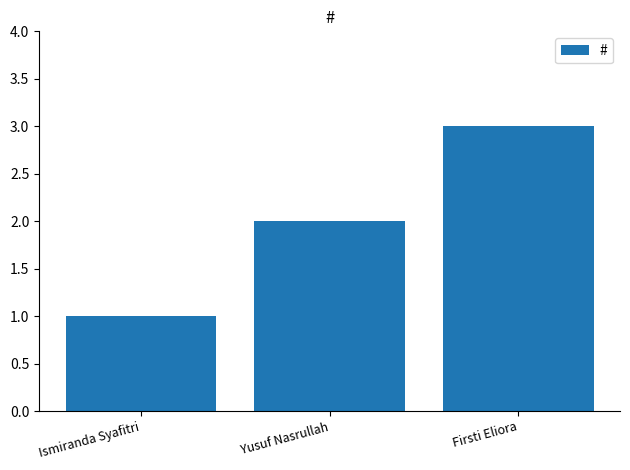

What is the value of the 1st bar from the left?

1